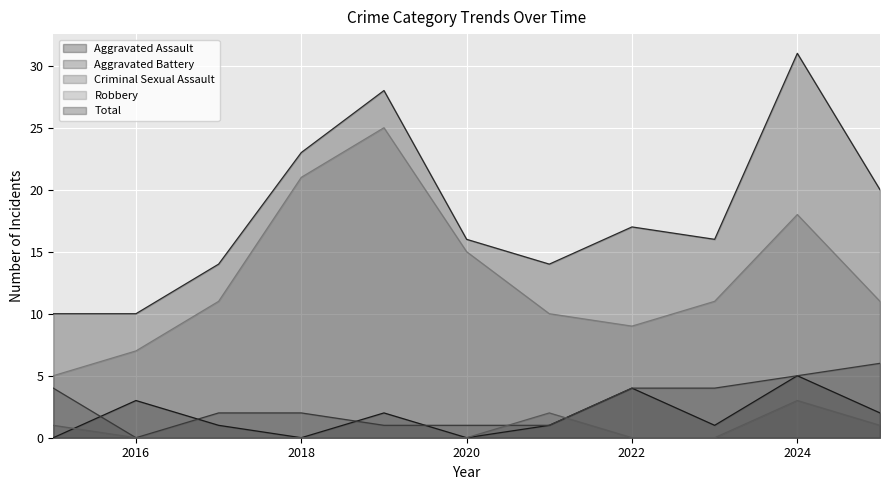

How many series are shown in this chart?

5